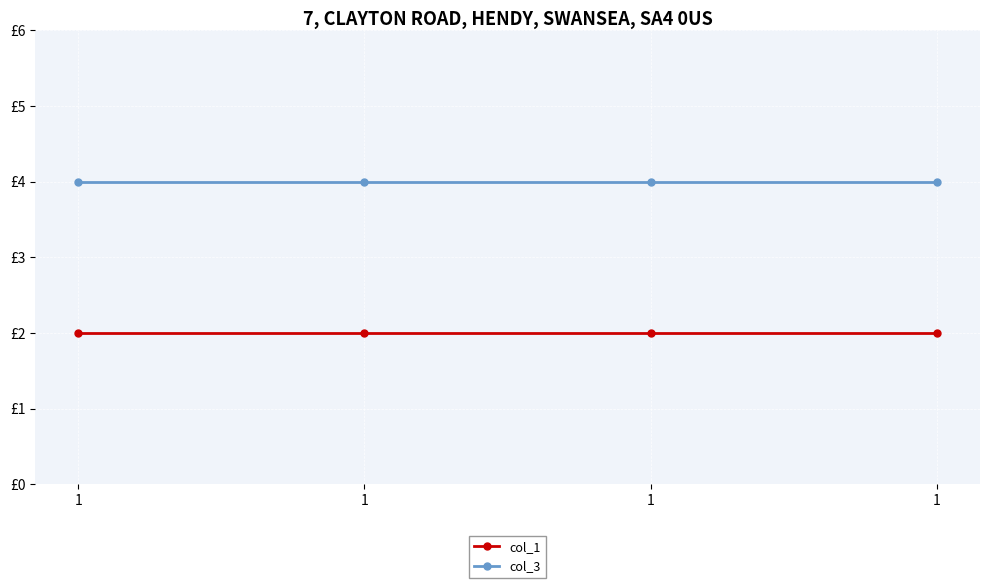

True or false: col_3 and col_1 cross at least once.

False